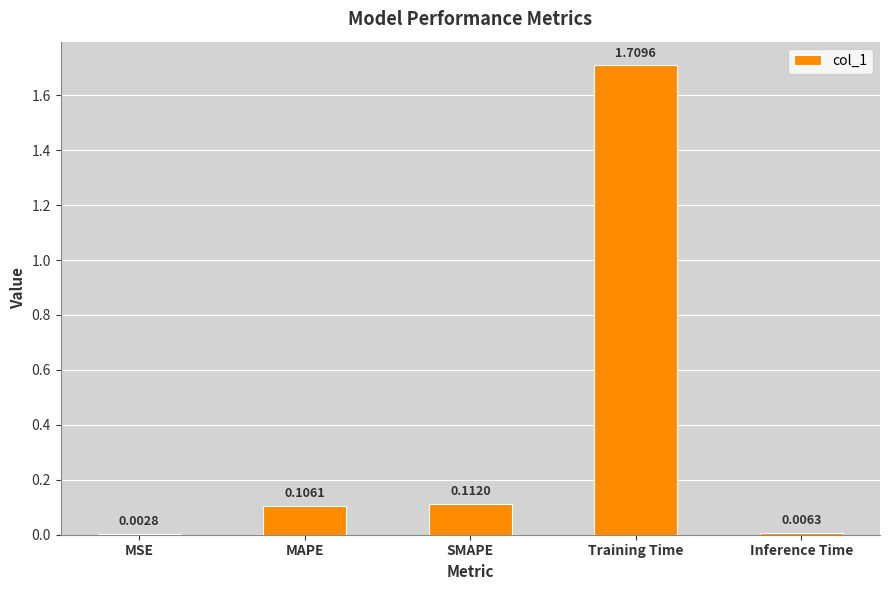

What is the sum of all values?

1.9